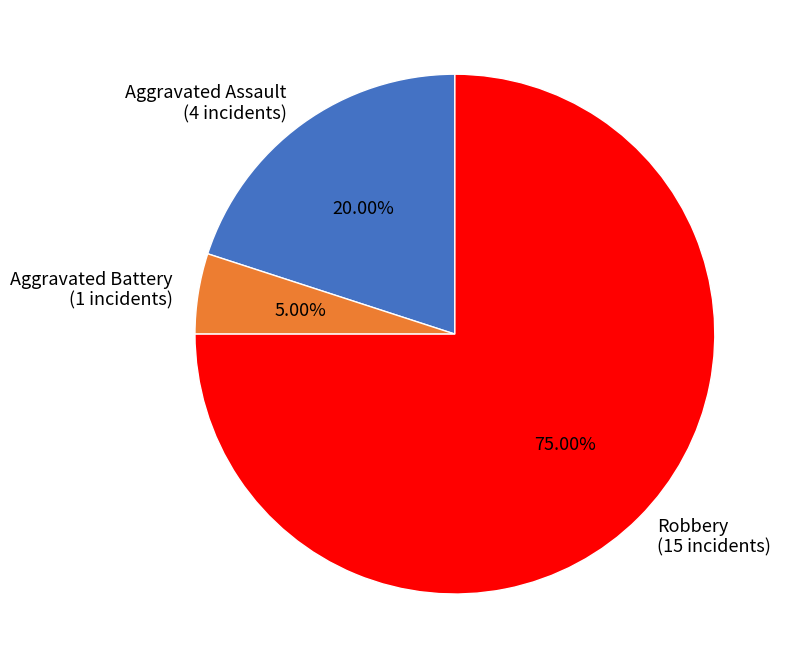

Is the sum of Robbery (15 incidents) and Aggravated Battery (1 incidents) greater than half?

Yes